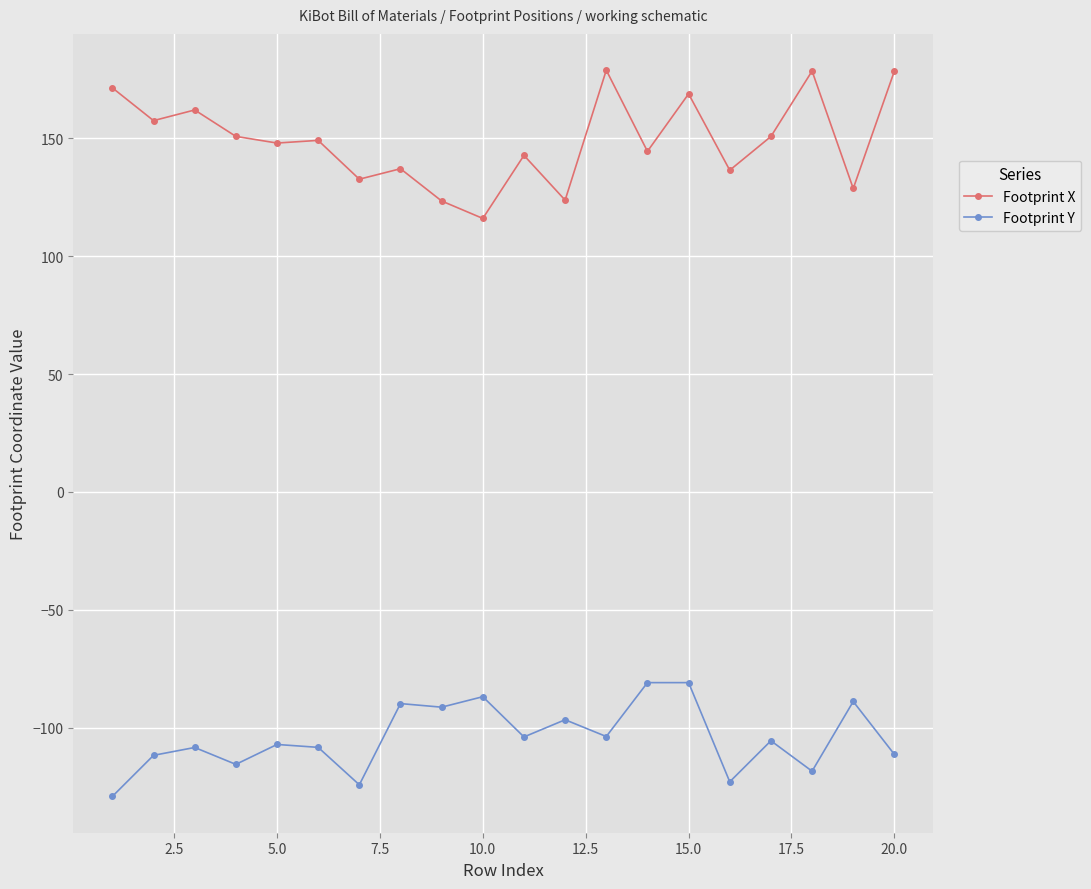

What are all the series names shown in the legend?

Footprint X, Footprint Y